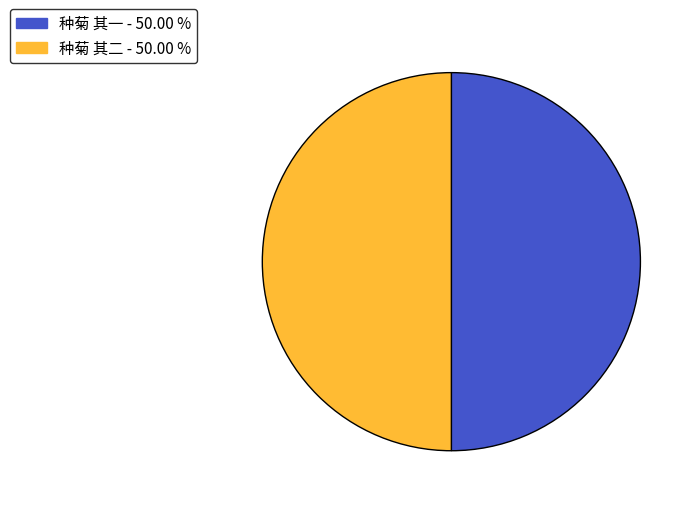

Is the sum of 种菊 其一 - 50.00 % and 种菊 其二 - 50.00 % greater than half?

Yes